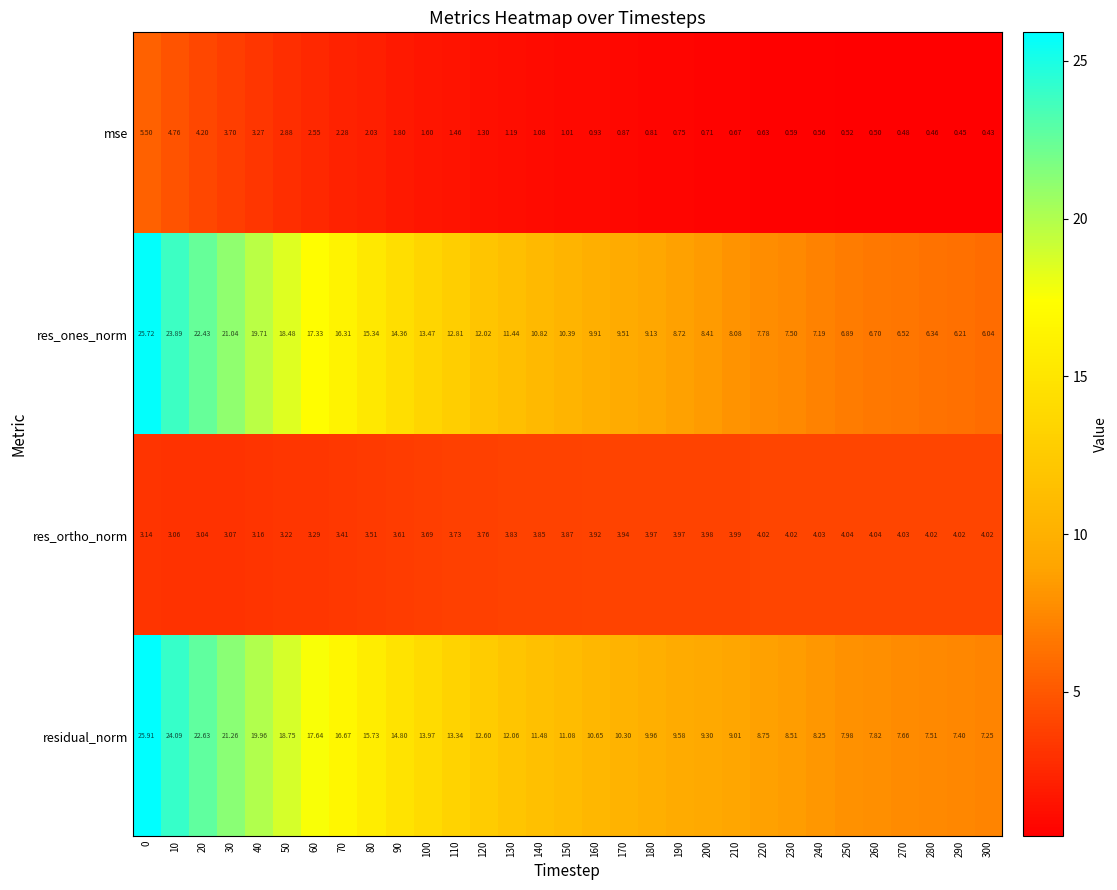

Which series has the largest total across all categories?

residual_norm